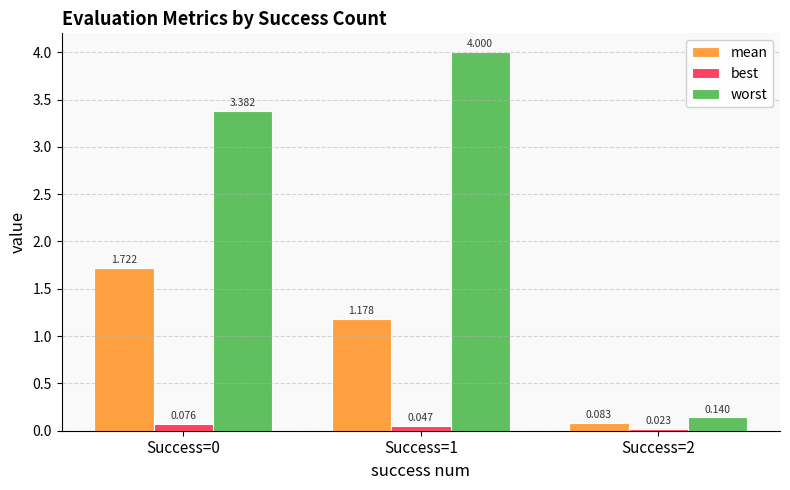

Which series has the largest range (max minus min)?

worst